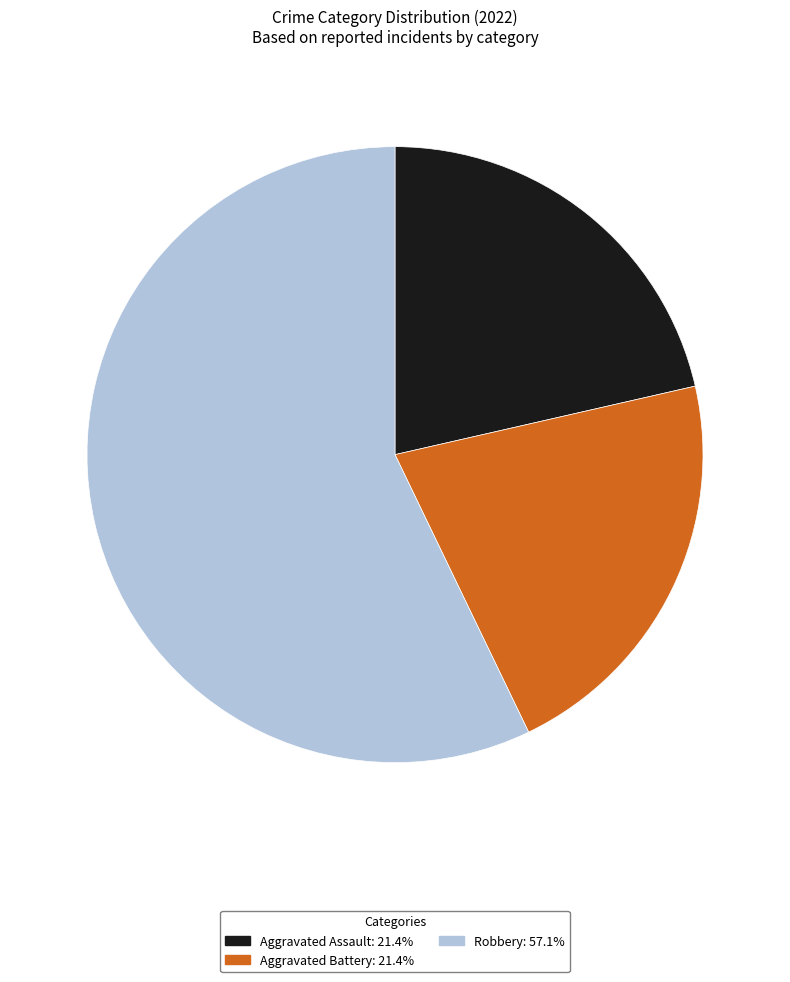

Approximately how many times larger is the value at Aggravated Assault: 21.4% compared to Aggravated Battery: 21.4%?

1.0